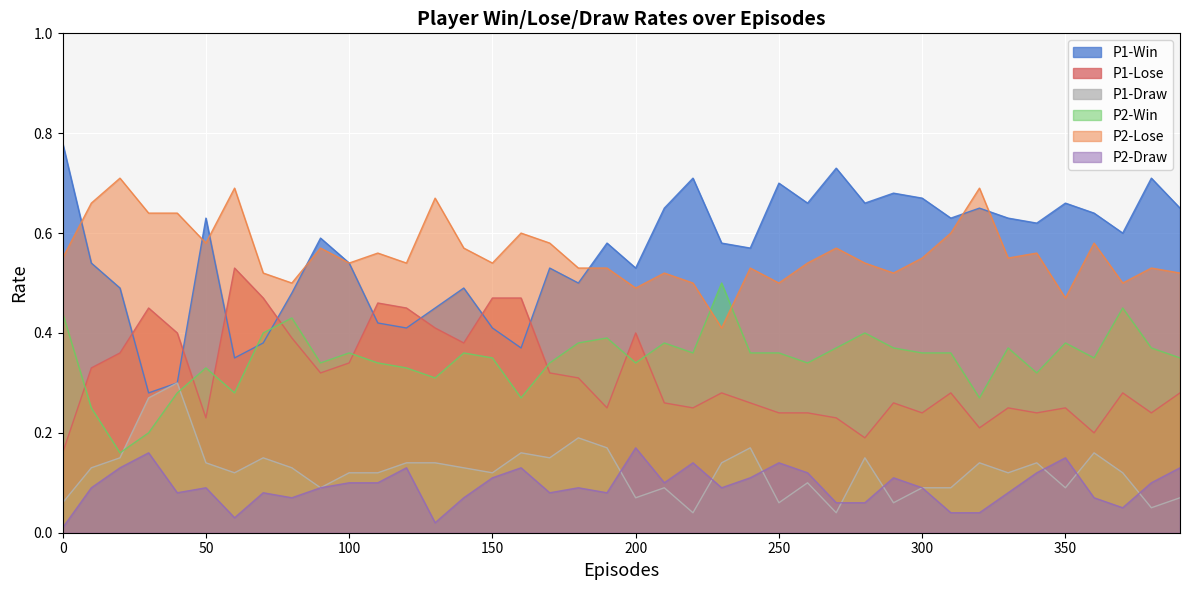

What position from the right is P1-Win?

39